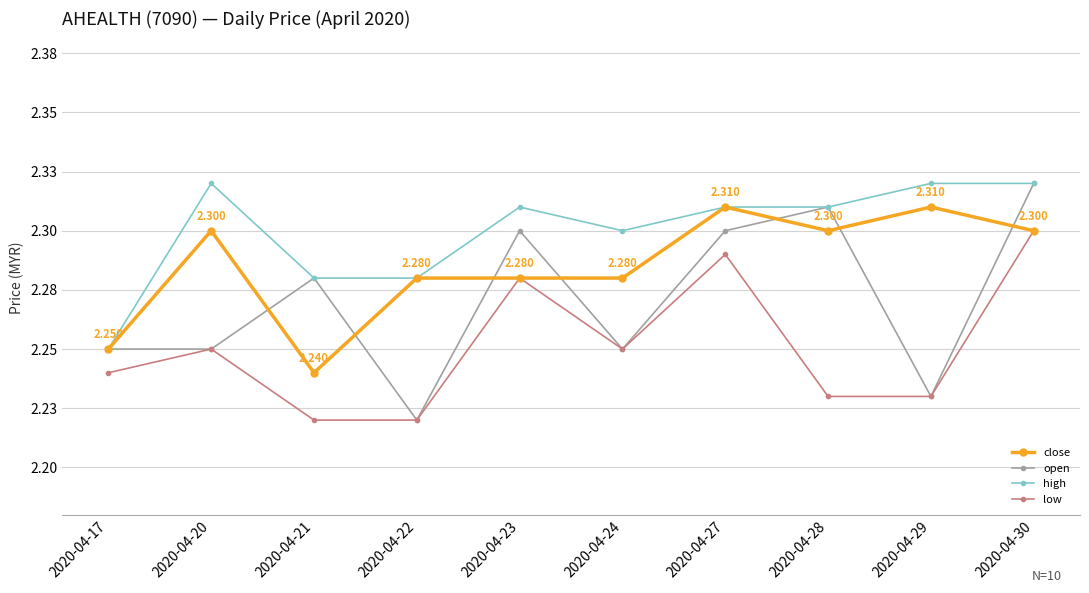

How many intersections are there between close and open?

7